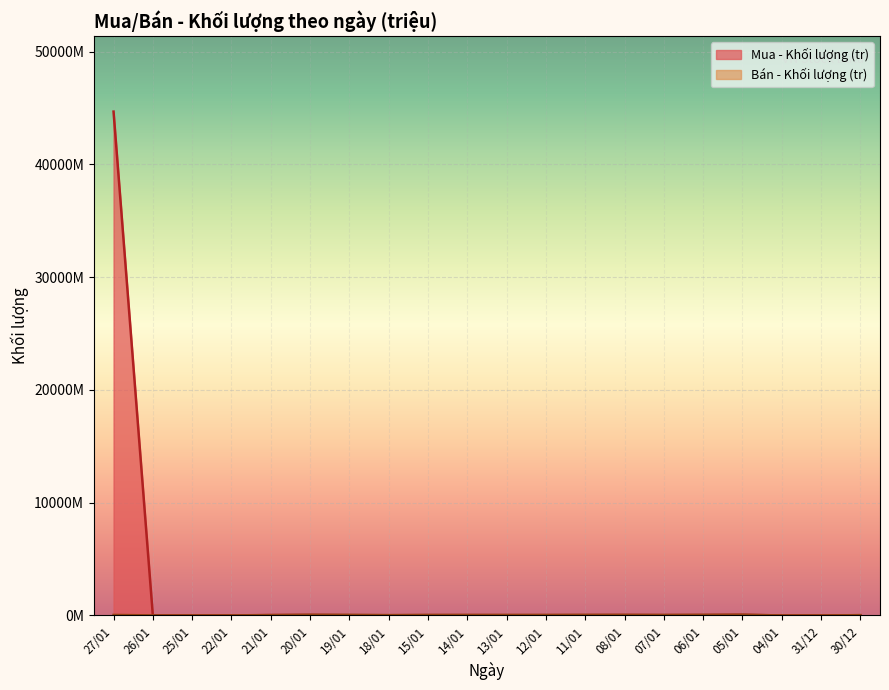

Does the chart display data point markers on the line(s)?

No